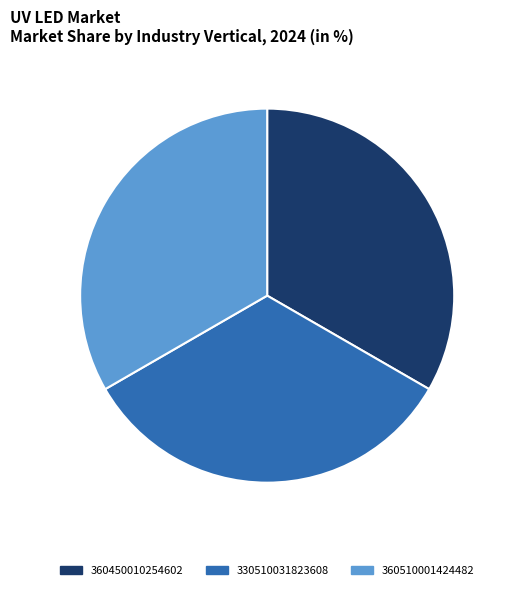

The 330510031823608 slice represents 44% of the pie. True or false?

False